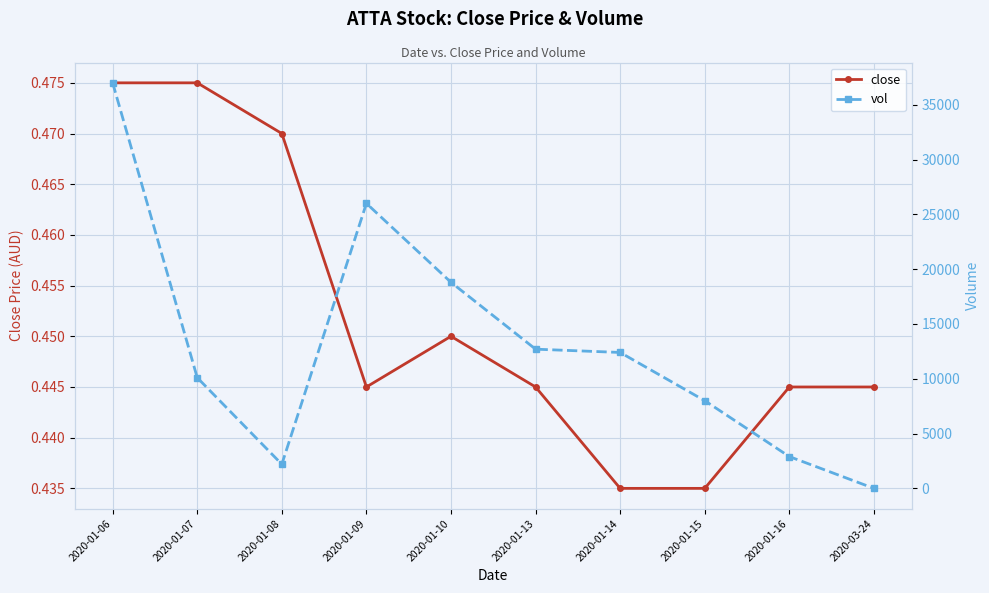

Rank the series at 2020-01-16 from lowest to highest value.

close, vol